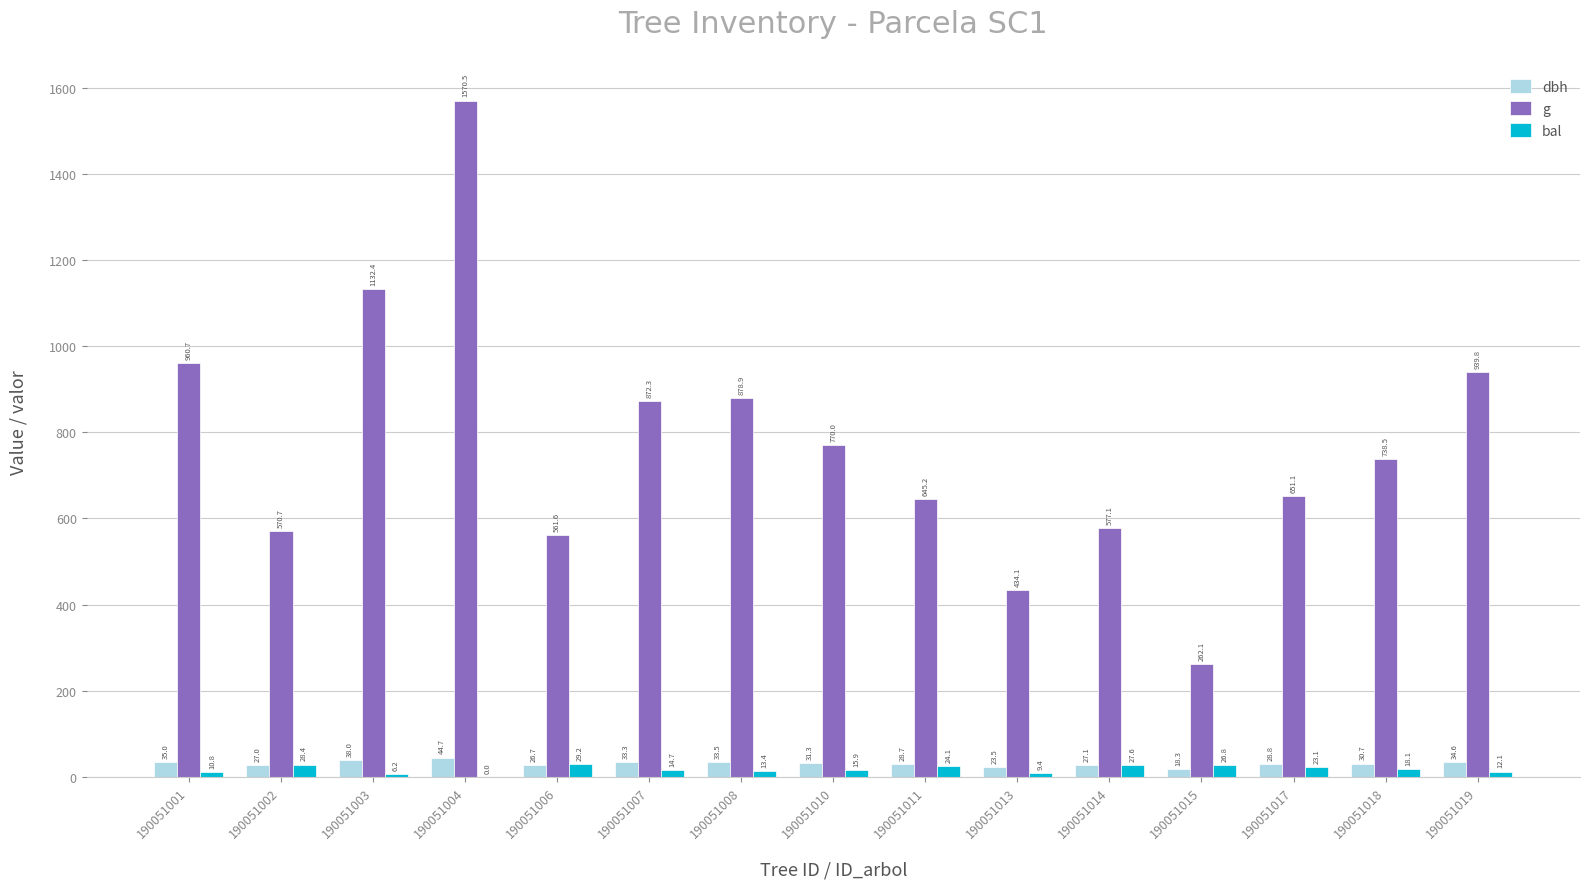

Which category has the highest value in the bal series?

190051006